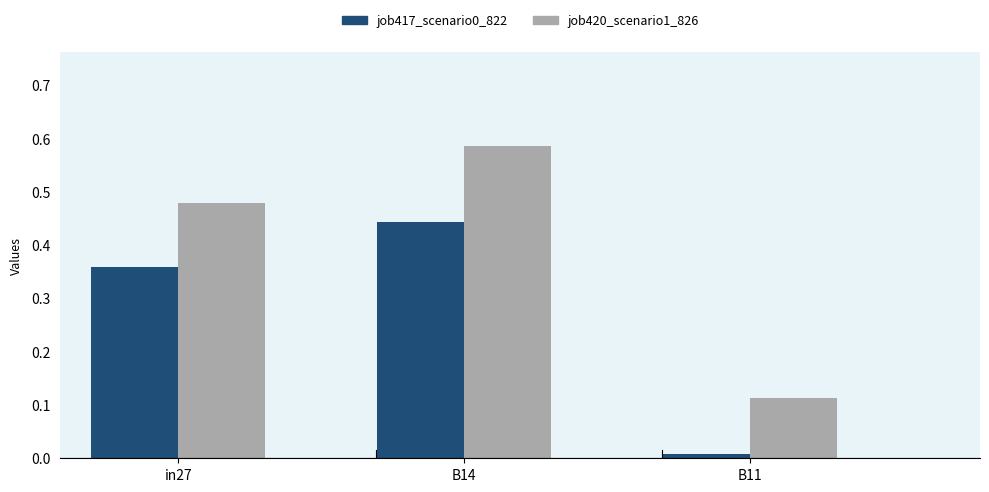

What is the average value of the job417_scenario0_822 series?

0.3